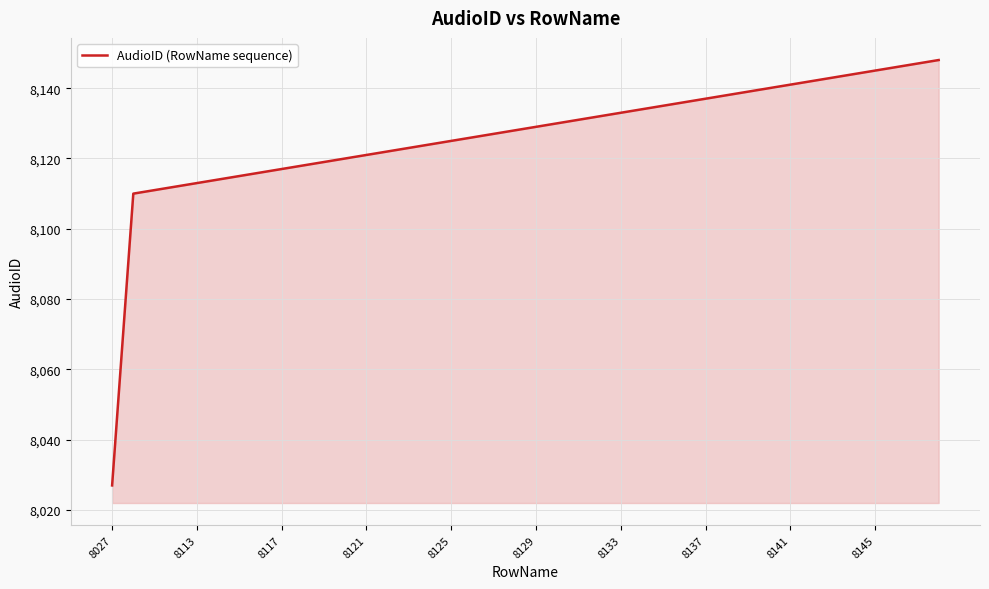

What is the smallest value displayed?

8027